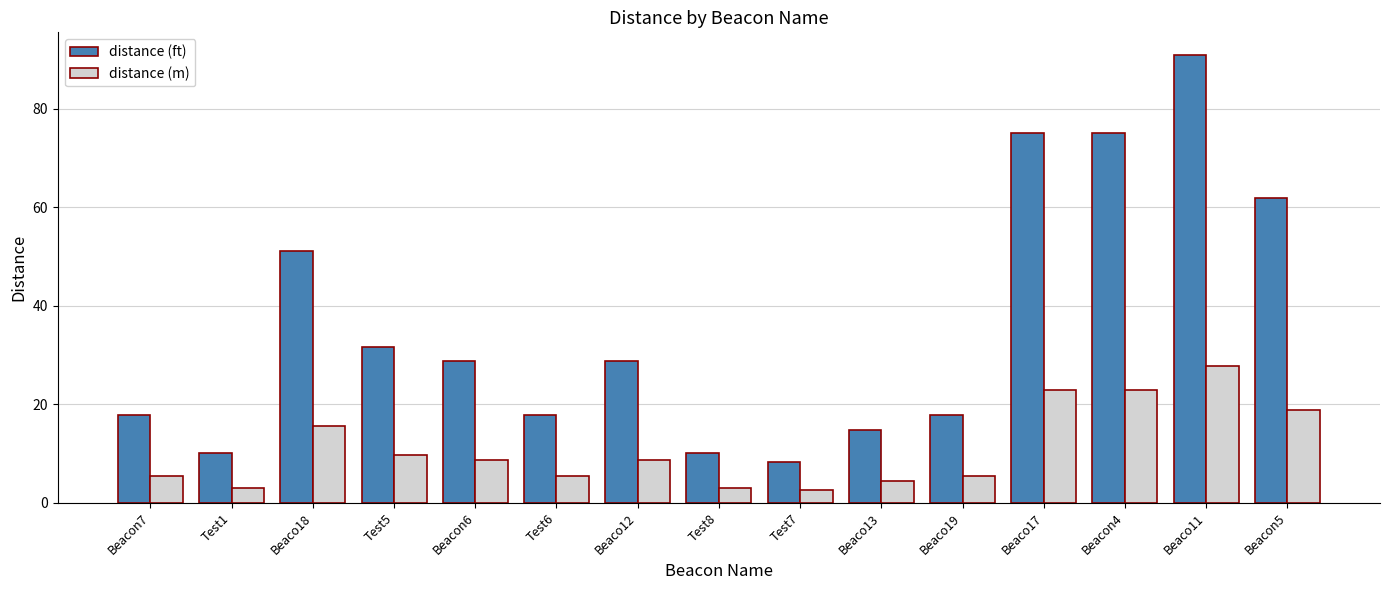

What is the smallest value displayed?

2.5